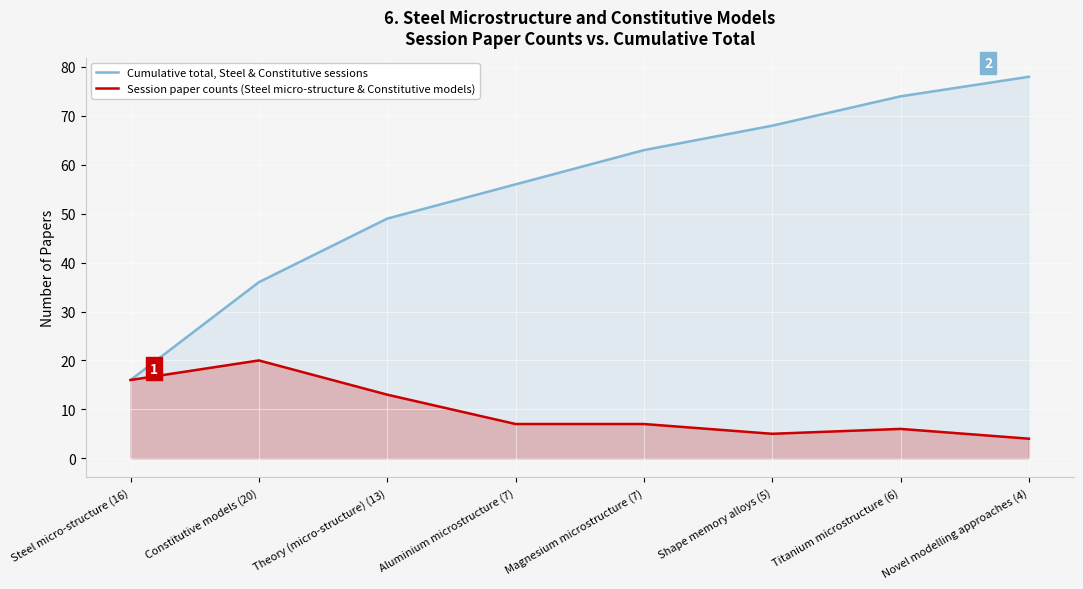

What is the difference between the maximum and second lowest values in the Session paper counts (Steel micro-structure & Constitutive models) series?

15